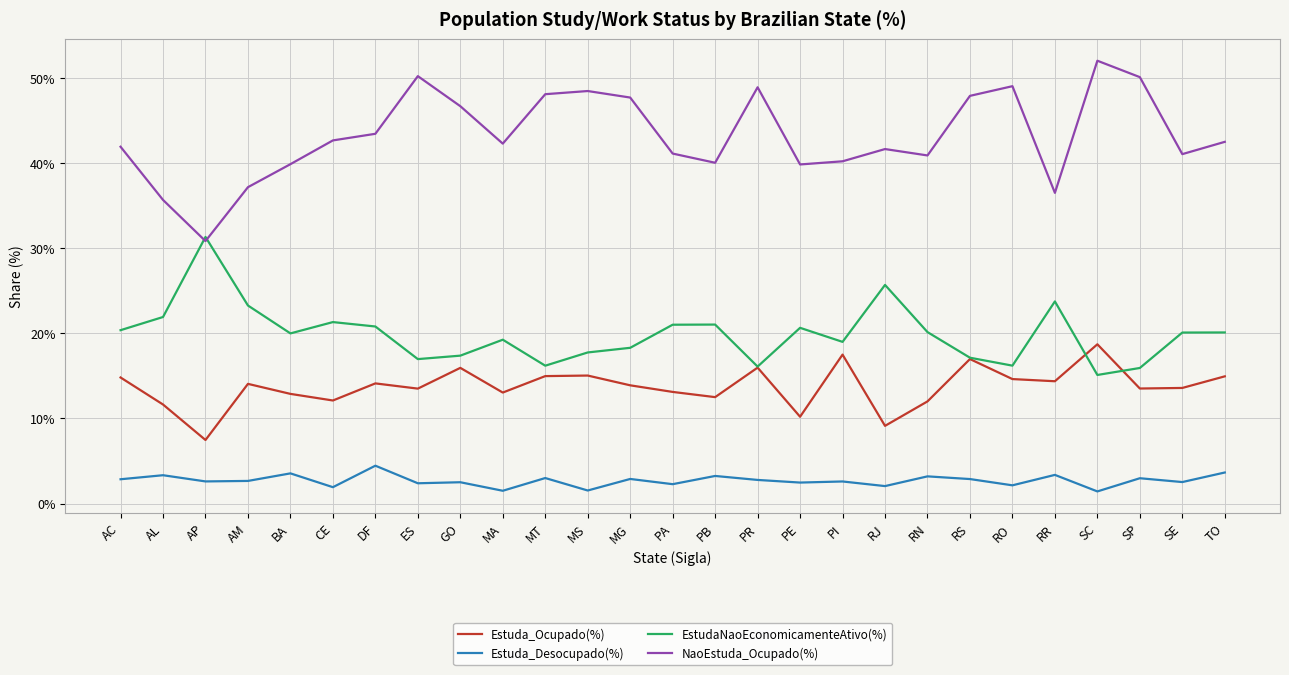

Is this an area chart (filled region under the line)?

No